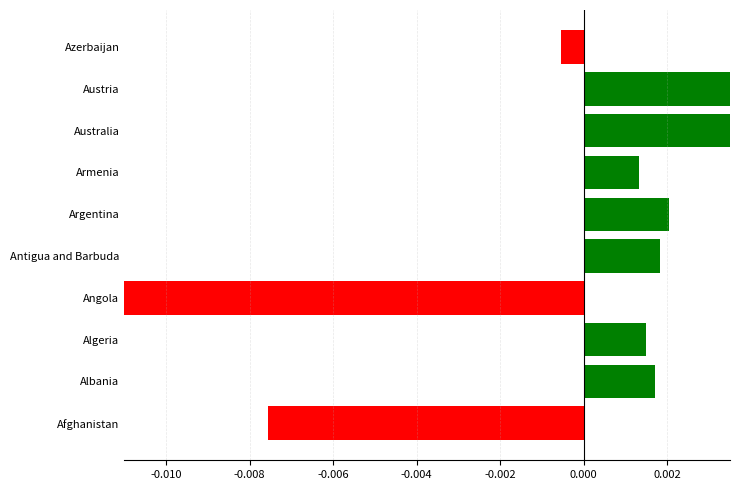

Is it true that Below average equals -0.0 at Angola?

True